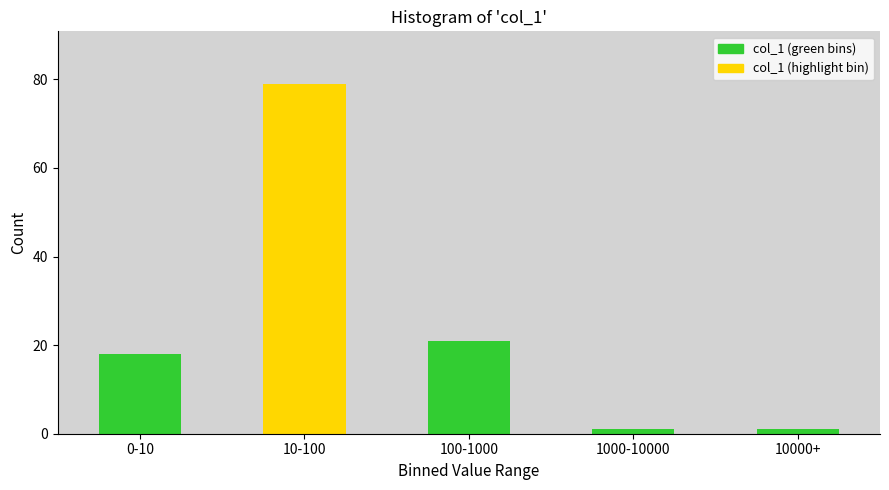

Reading left to right, transcribe all the data shown in this chart.

0-10=18	10-100=79	100-1000=21	1000-10000=1	10000+=1